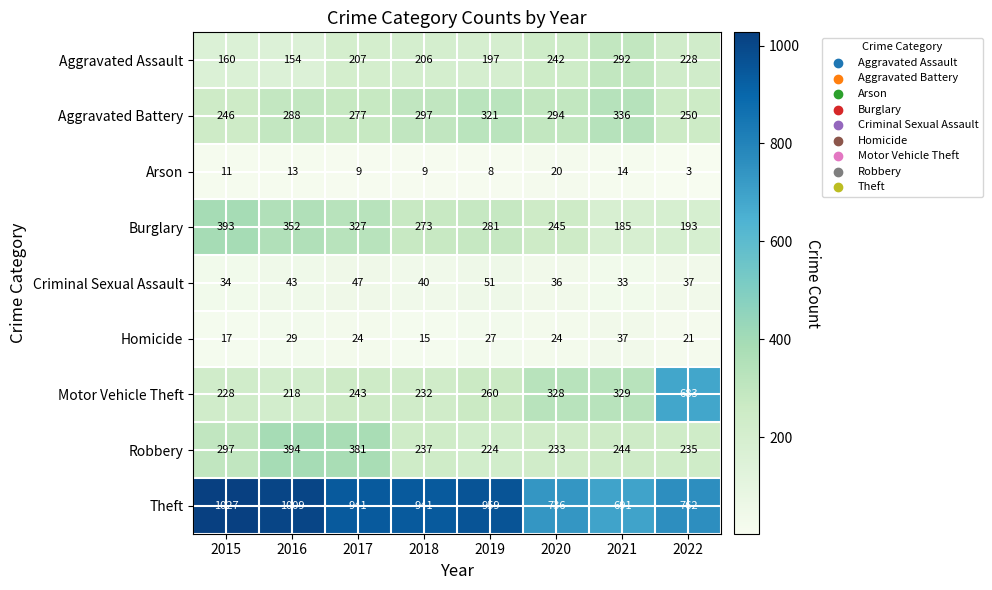

What is the difference between the highest and lowest values at 2016?

996